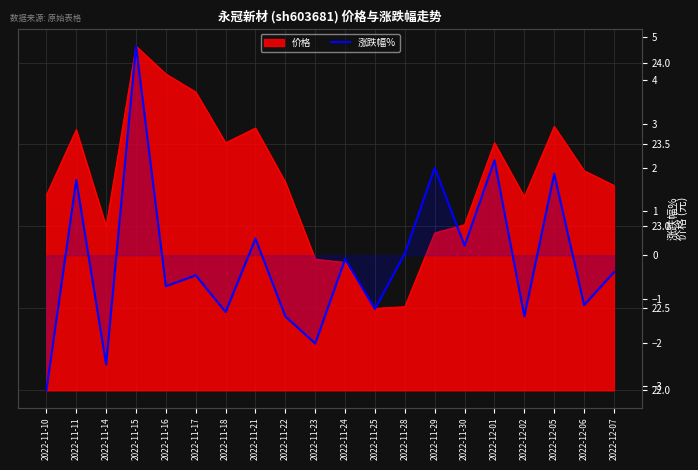

How many lines are shown in the chart?

1